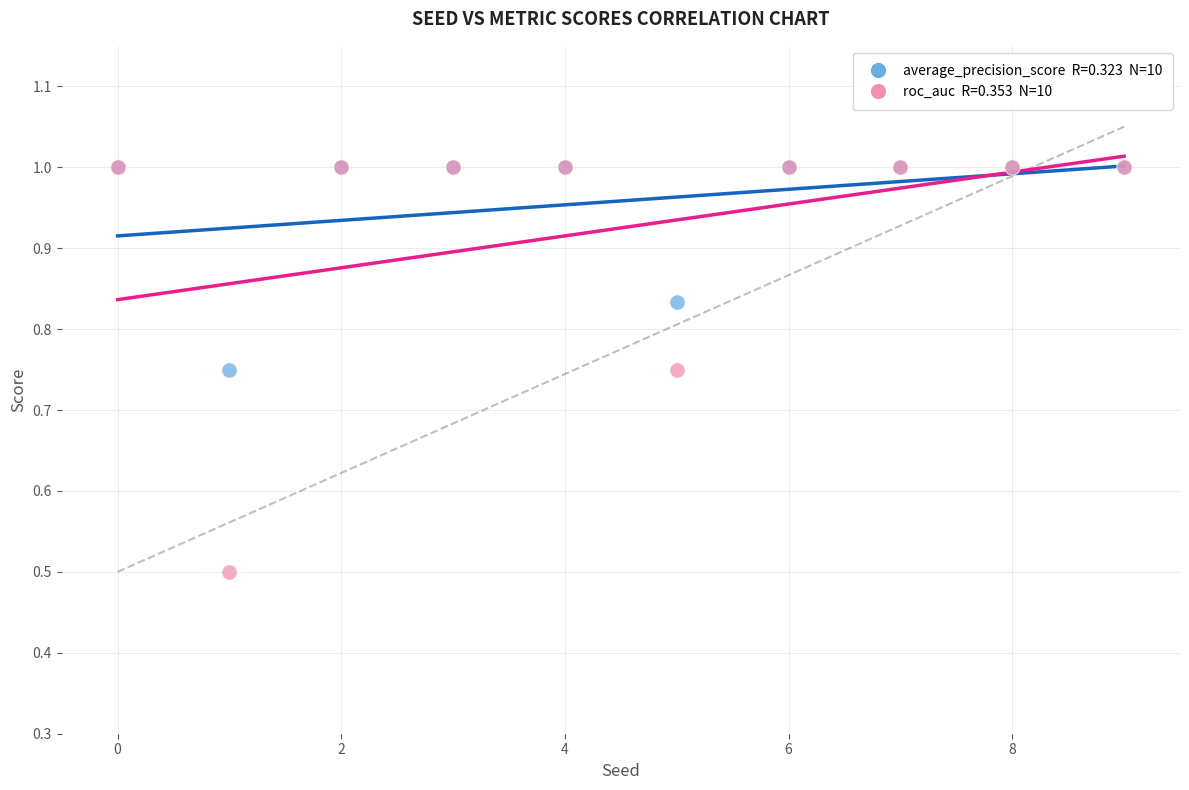

Across all series, what Y value is closest to 0?

0.5